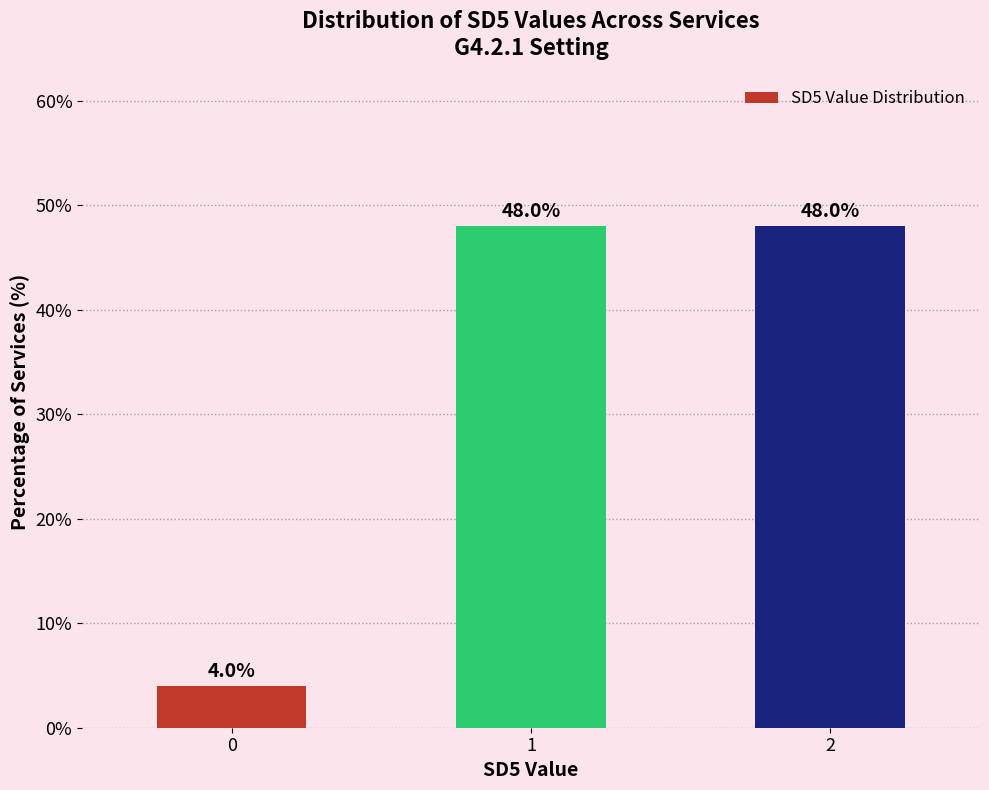

Reading right to left, what are all the values shown in this chart?

48	48	4